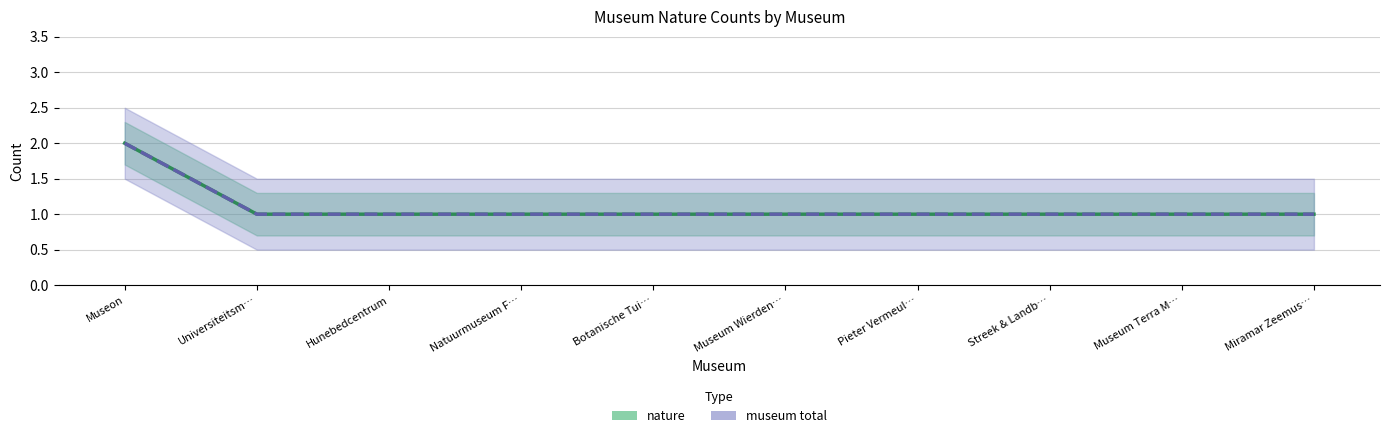

The museum total series shows 1 at Botanische Tui…. True or false?

True